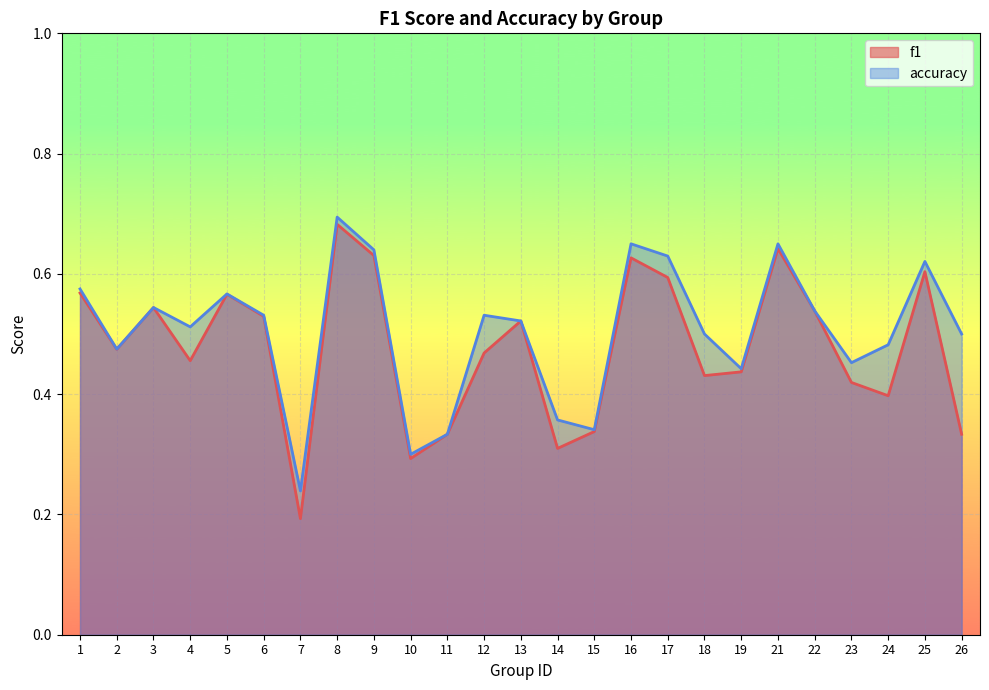

Reading left to right, transcribe all the data shown in this chart.

f1: 0.6	0.5	0.5	0.5	0.6	0.5	0.2	0.7	0.6	0.3	0.3	0.5	0.5	0.3	0.3	0.6	0.6	0.4	0.4	0.6	0.5	0.4	0.4	0.6	0.3
accuracy: 0.6	0.5	0.5	0.5	0.6	0.5	0.2	0.7	0.6	0.3	0.3	0.5	0.5	0.4	0.3	0.7	0.6	0.5	0.4	0.7	0.5	0.5	0.5	0.6	0.5